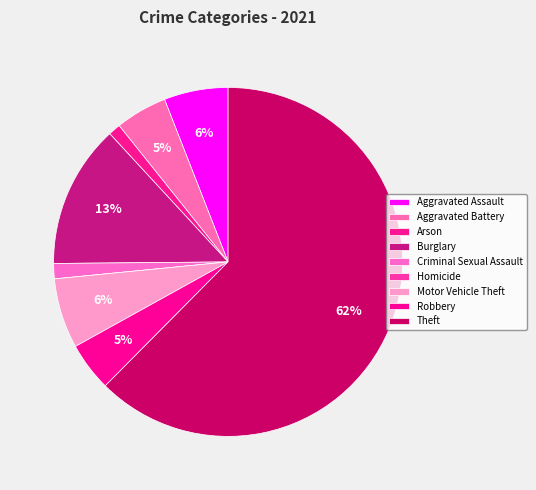

What is the largest slice in the pie chart?

Theft